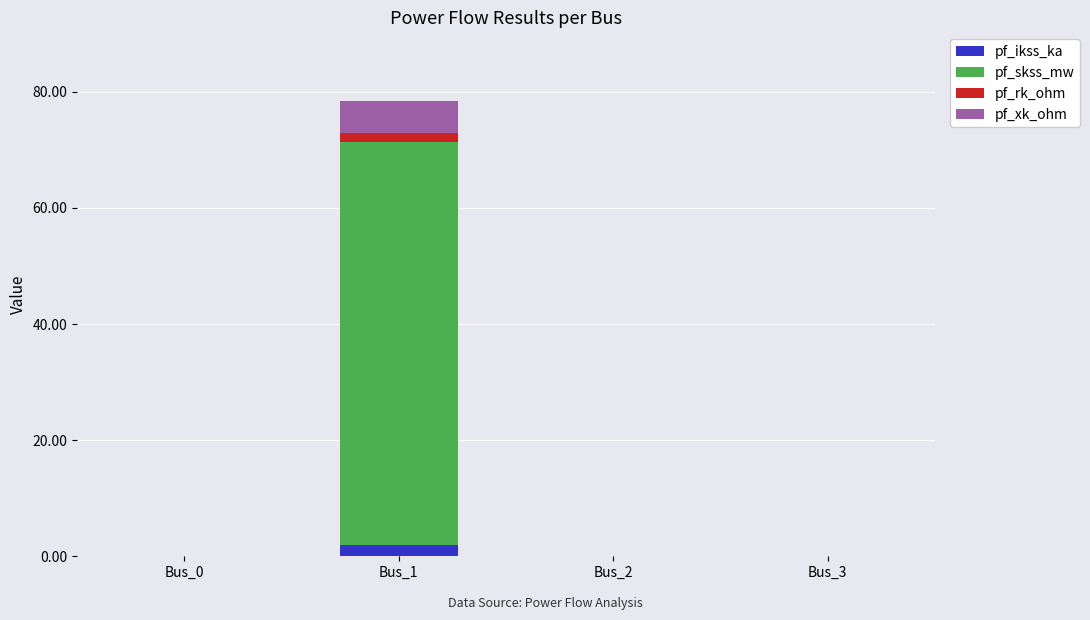

What is the highest value of the pf_ikss_ka series?

2.0